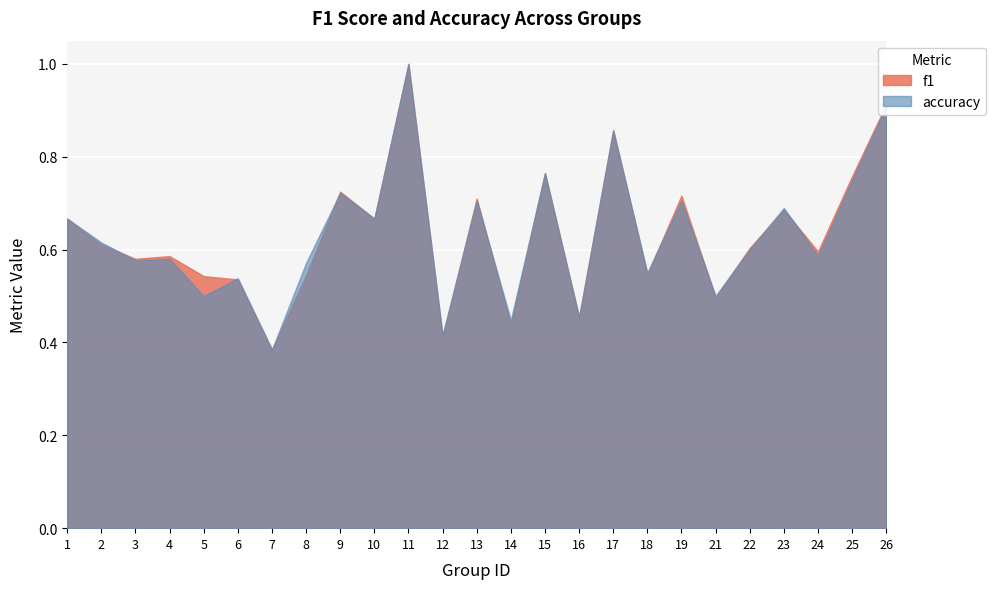

What is the smallest value displayed?

0.4